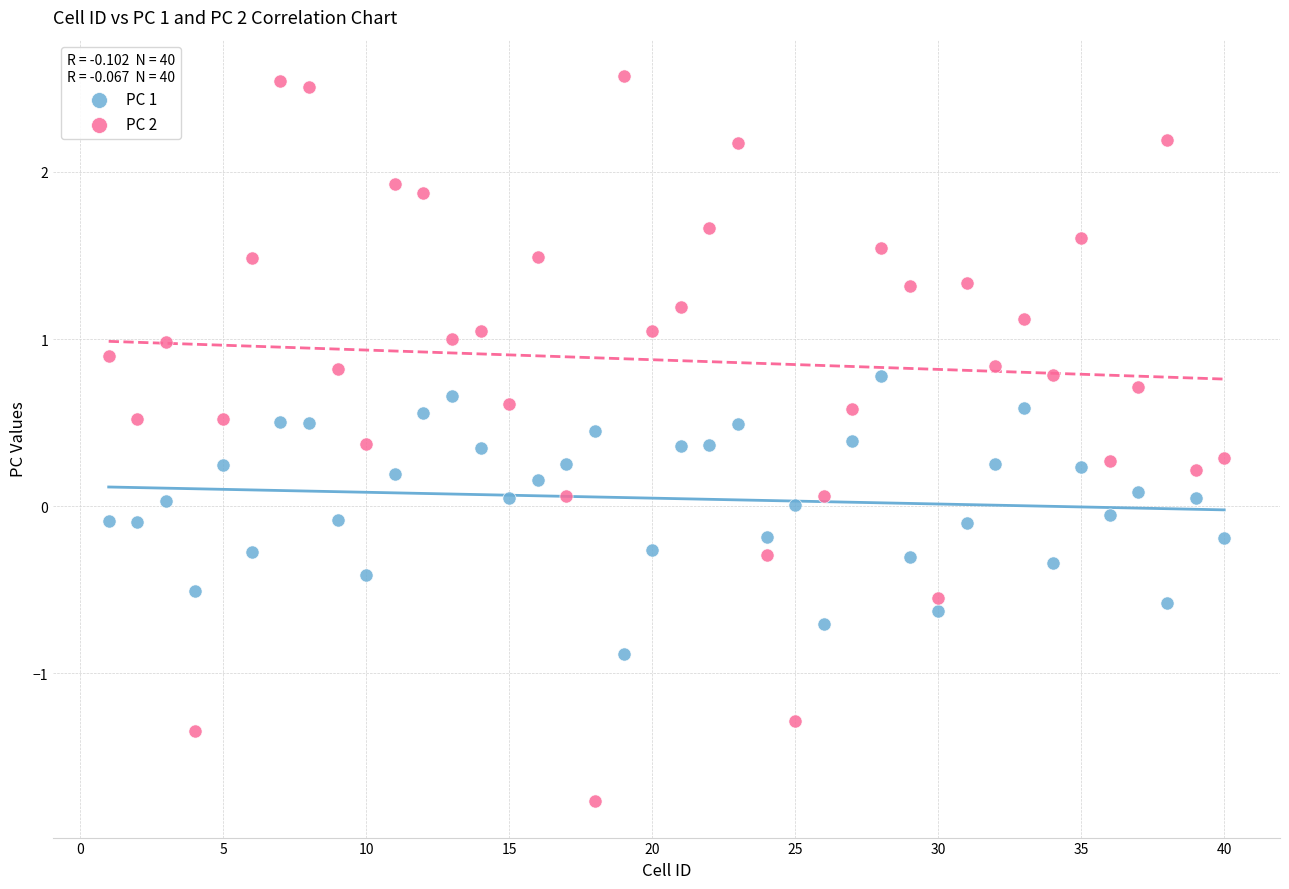

Across all data points, what is the range of X values (max minus min)?

39.0